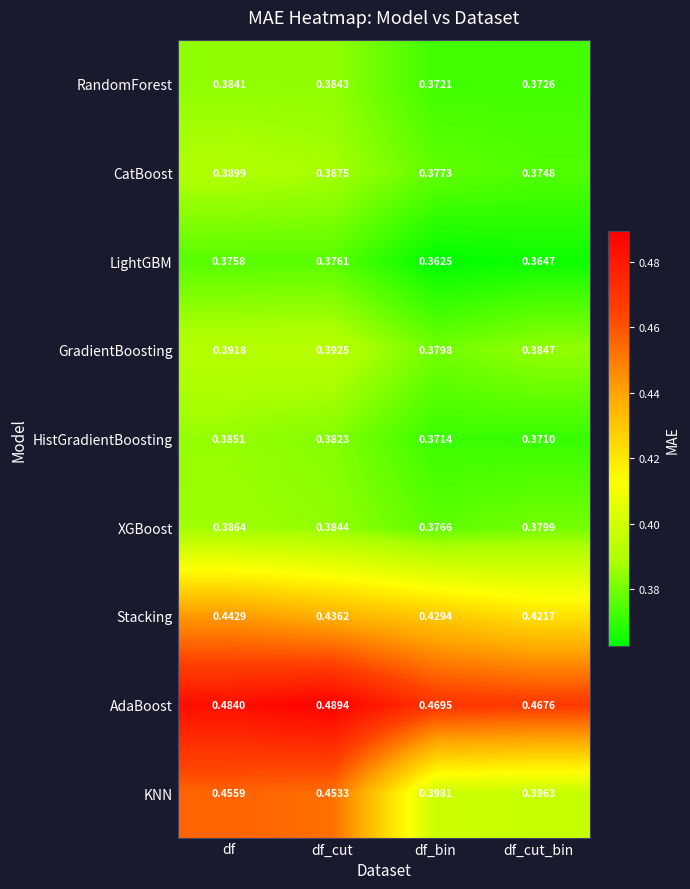

Where is CatBoost nearest to the value 0?

df_cut_bin